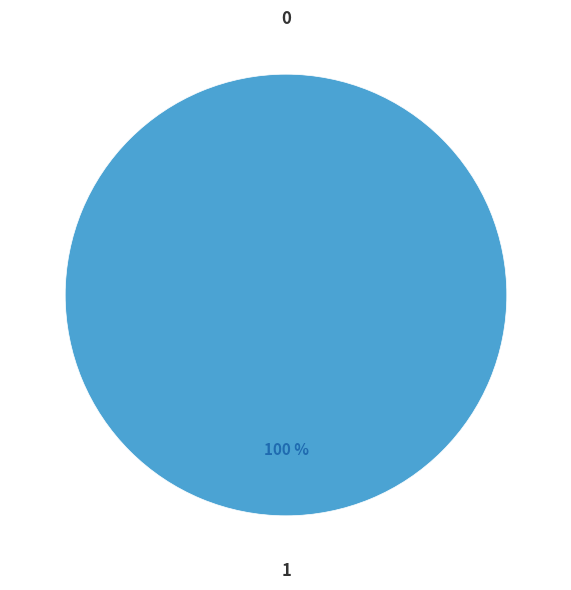

Is the sum of 0 and 1 greater than half?

Yes